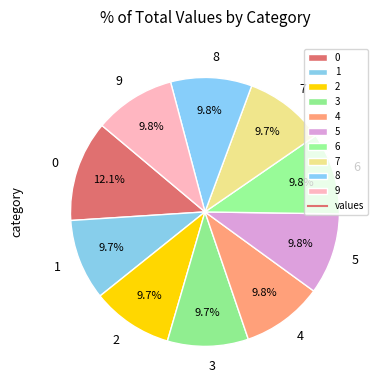

What percentage is the 8 slice, to the nearest percent?

10%